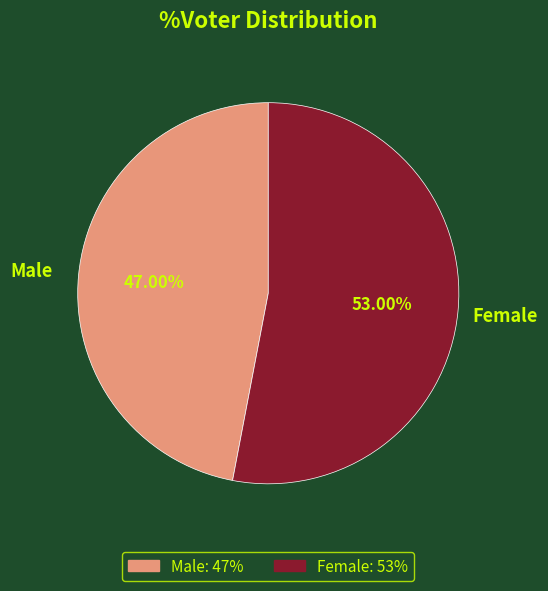

To the nearest percent, what portion does Male represent?

47%